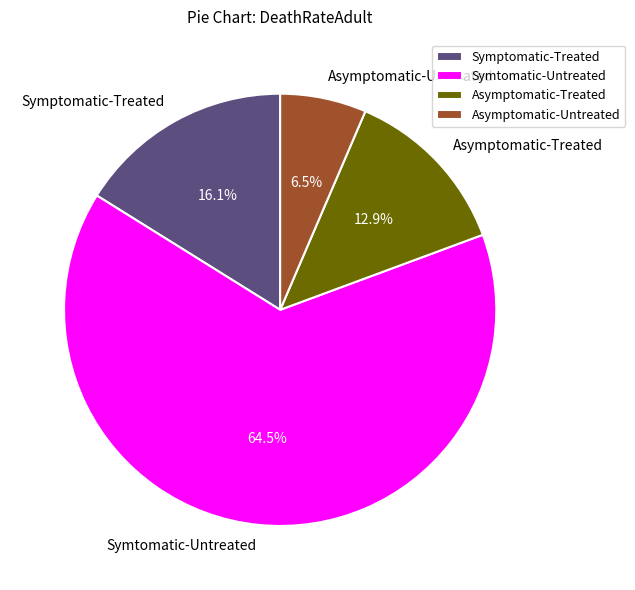

Count the number of slices in the pie.

4